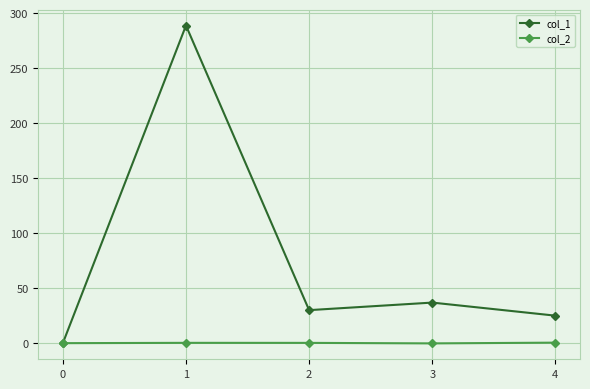

What is the greatest value displayed?

289.0